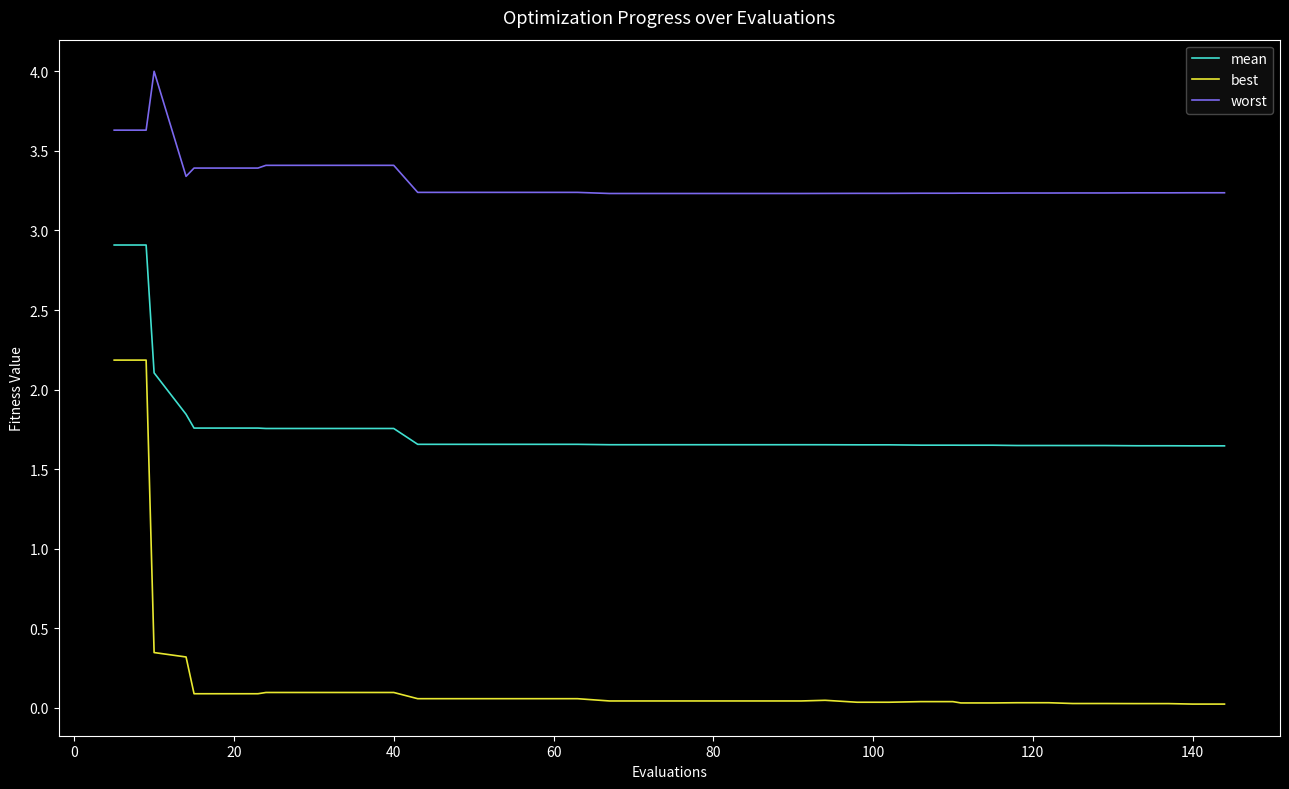

What is the maximum value shown in the chart?

4.0